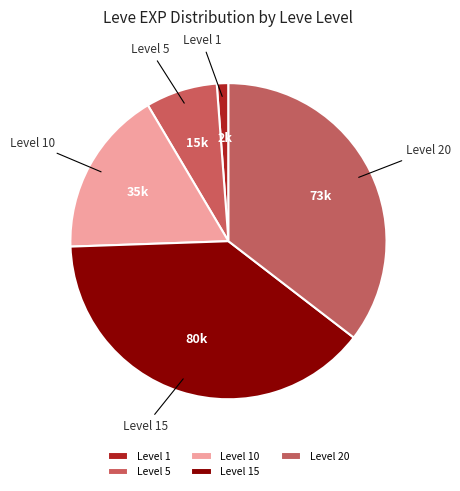

Does any single category account for the majority?

No